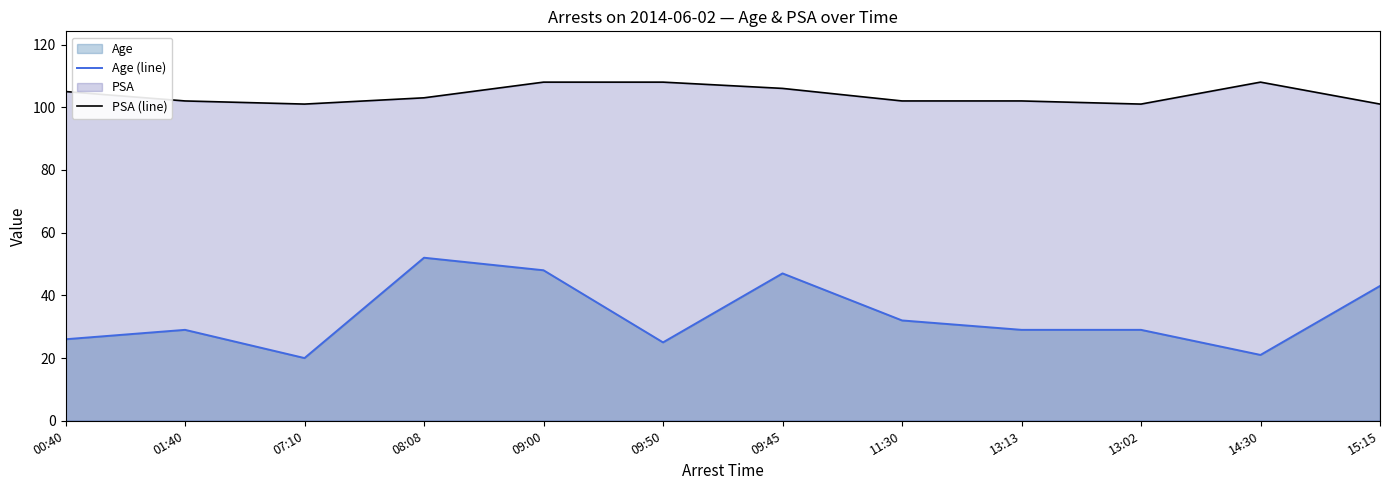

In PSA (line), how many points are lower than both neighbors (excluding endpoints)?

2